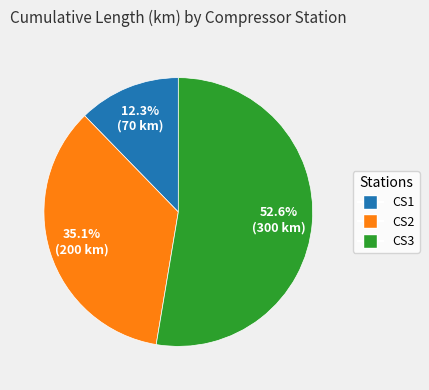

What is the largest slice in the pie chart?

CS3